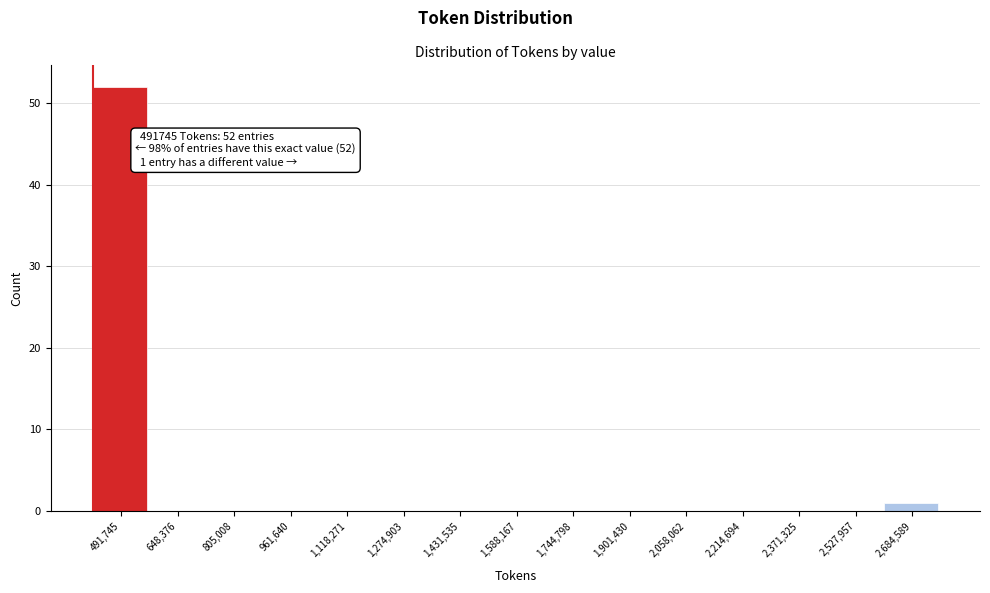

Reading left to right, what are all the values shown in this chart?

491,745=52	648,376=0	805,008=0	961,640=0	1,118,271=0	1,274,903=0	1,431,535=0	1,588,167=0	1,744,798=0	1,901,430=0	2,058,062=0	2,214,694=0	2,371,325=0	2,527,957=0	2,684,589=1